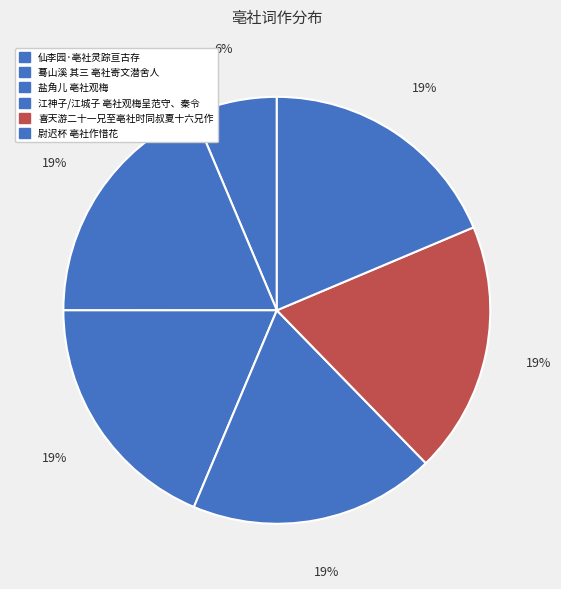

How many slices are in this pie chart?

6